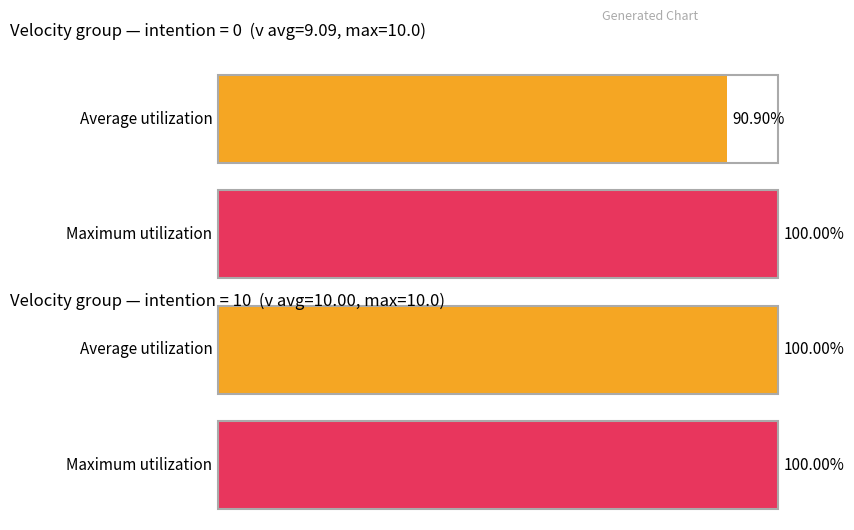

Which series has the largest total across all categories?

Maximum utilization